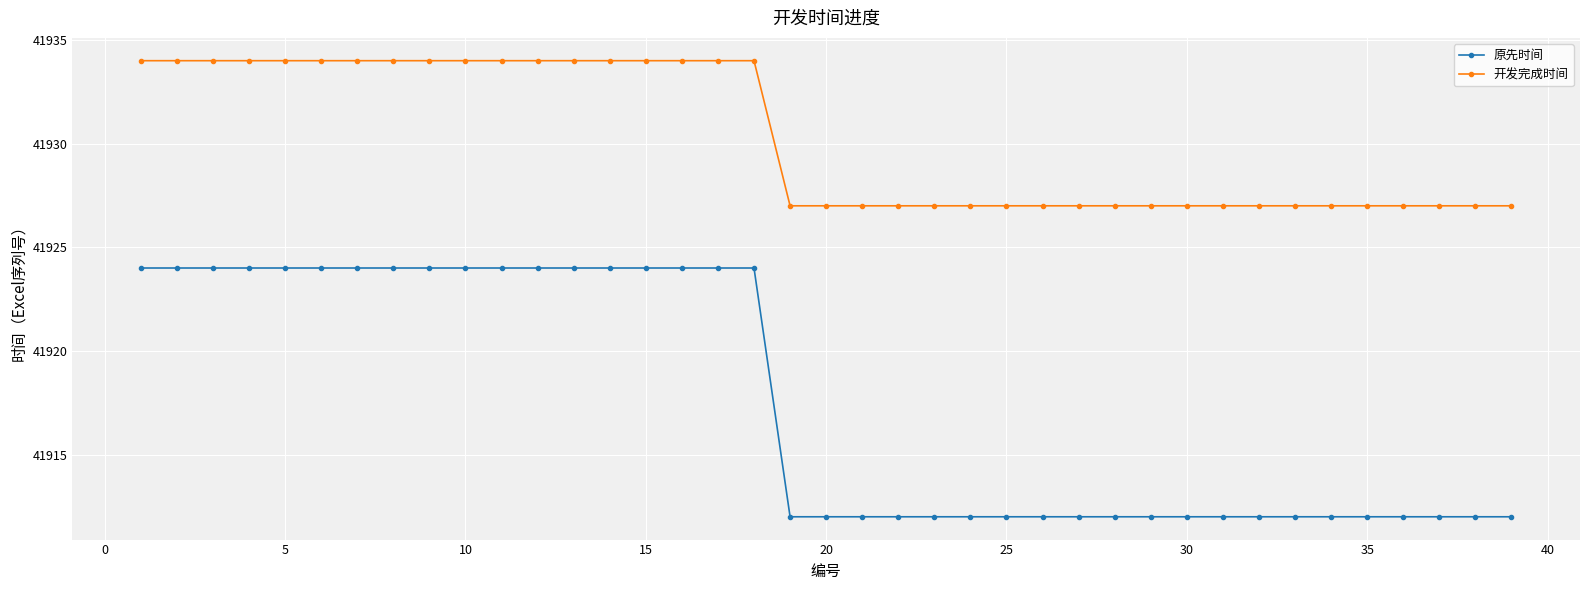

What is the value of the 开发完成时间 point at the 35th from the left?

41927